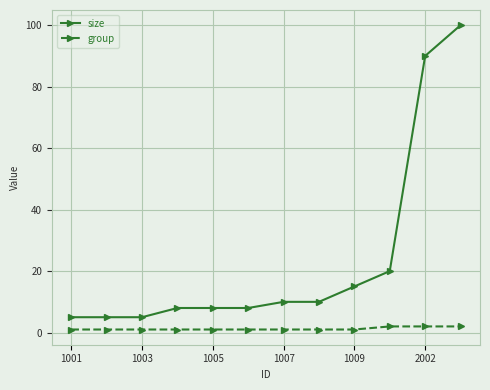

True or false: group and size intersect in this chart.

False